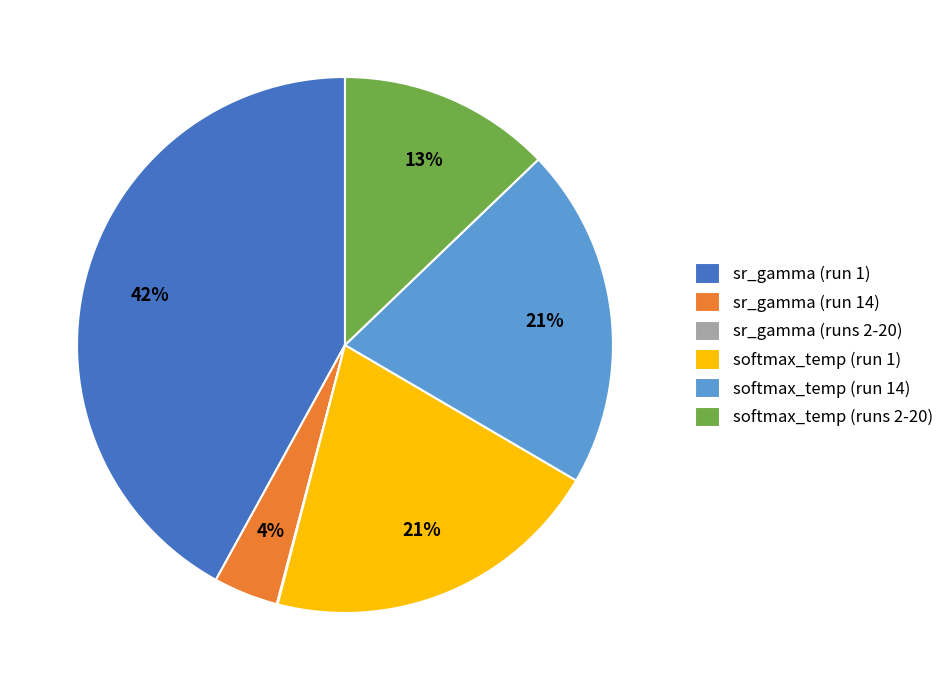

True or false: sr_gamma (run 1) accounts for 42% of the total.

True